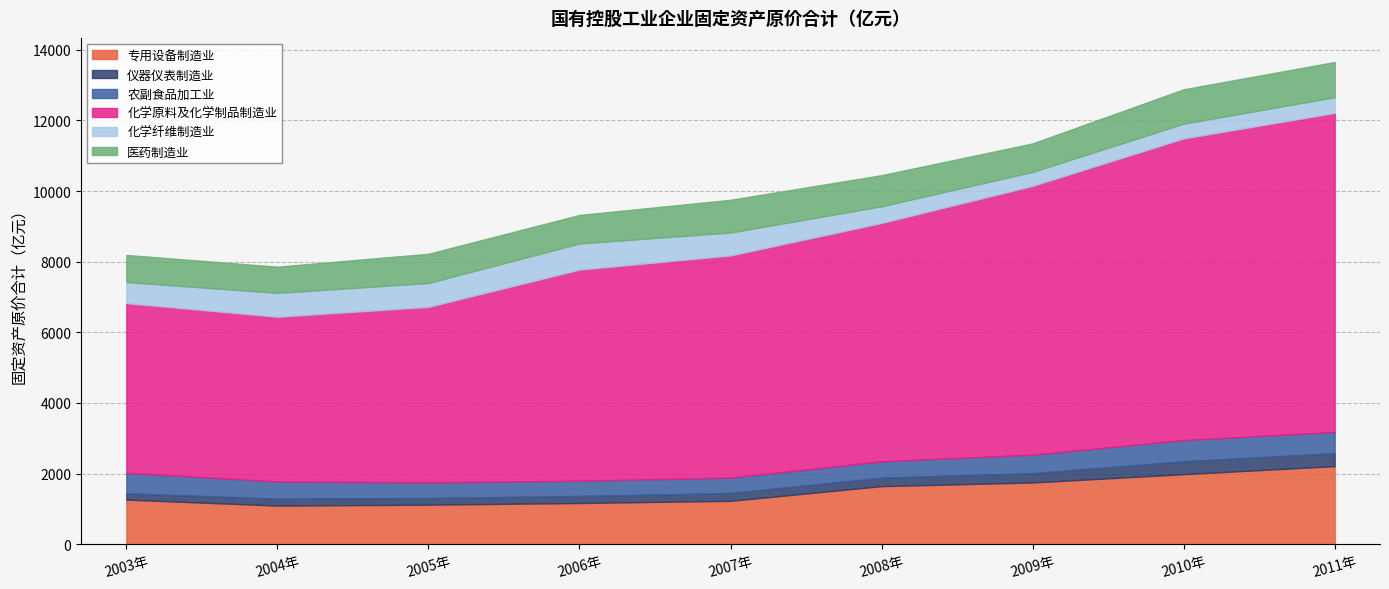

What is the difference between the maximum and minimum values in the 化学原料及化学制品制造业 series?

4371.0